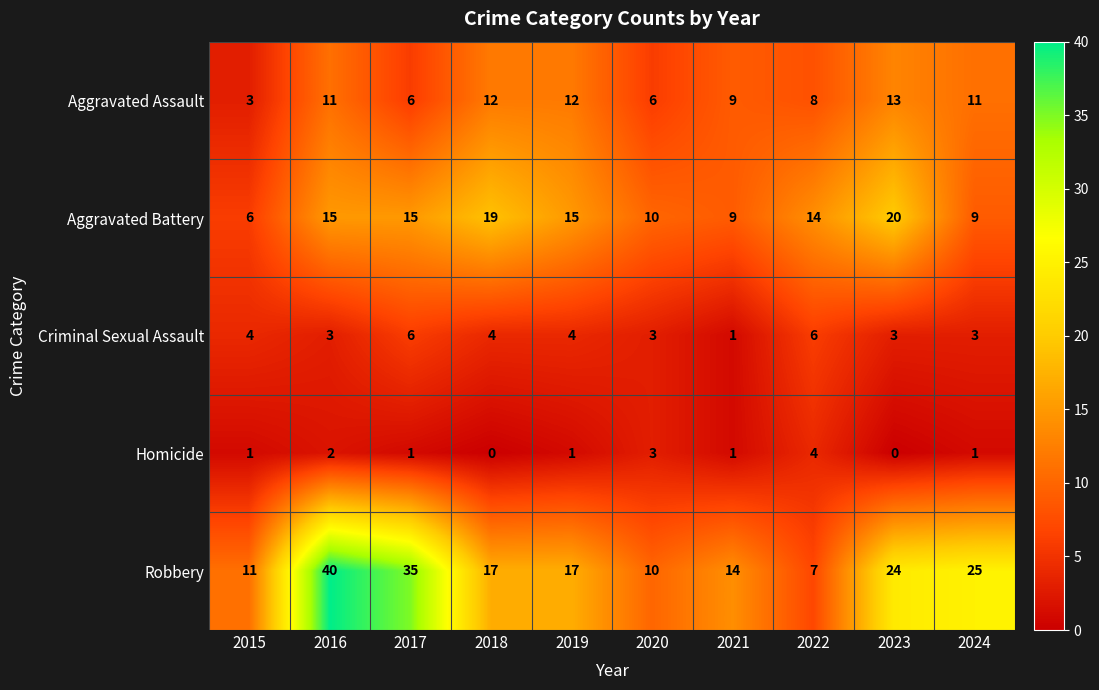

Is it true that Homicide equals 1 at 2015?

True